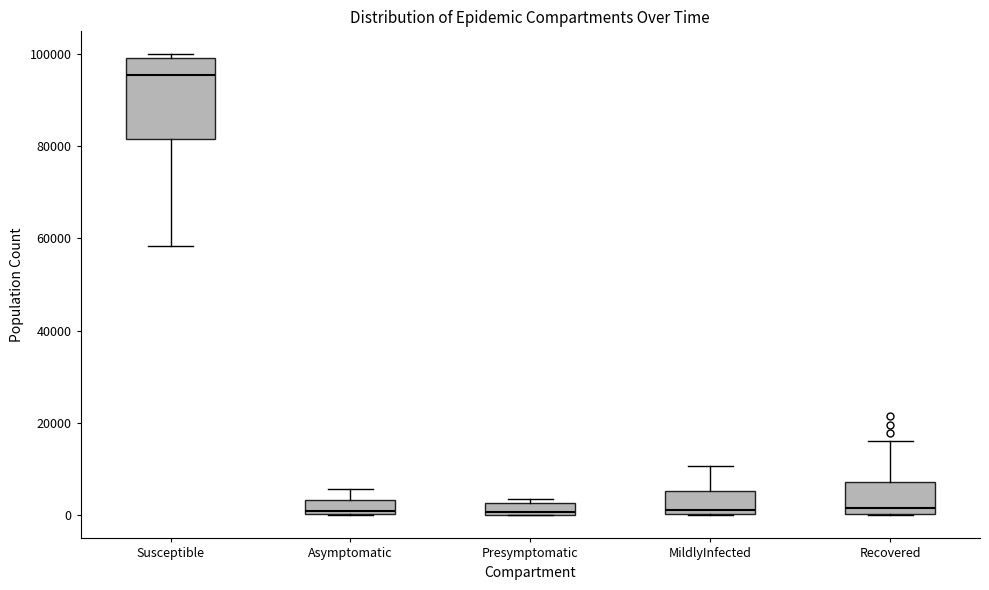

Comparing the boxes themselves (not the whiskers), which one is the tallest?

Susceptible